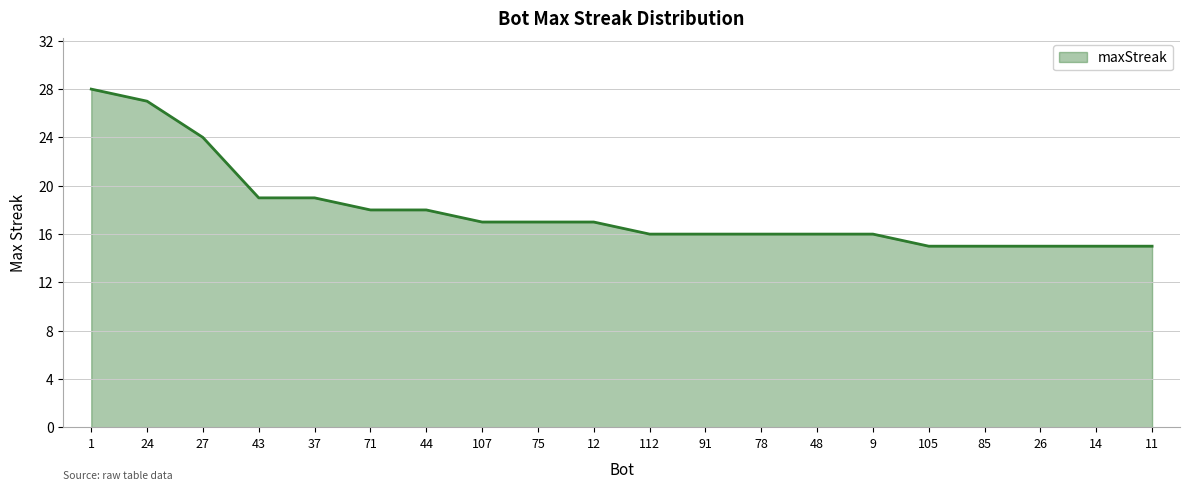

What is the maximum value shown in the chart?

28